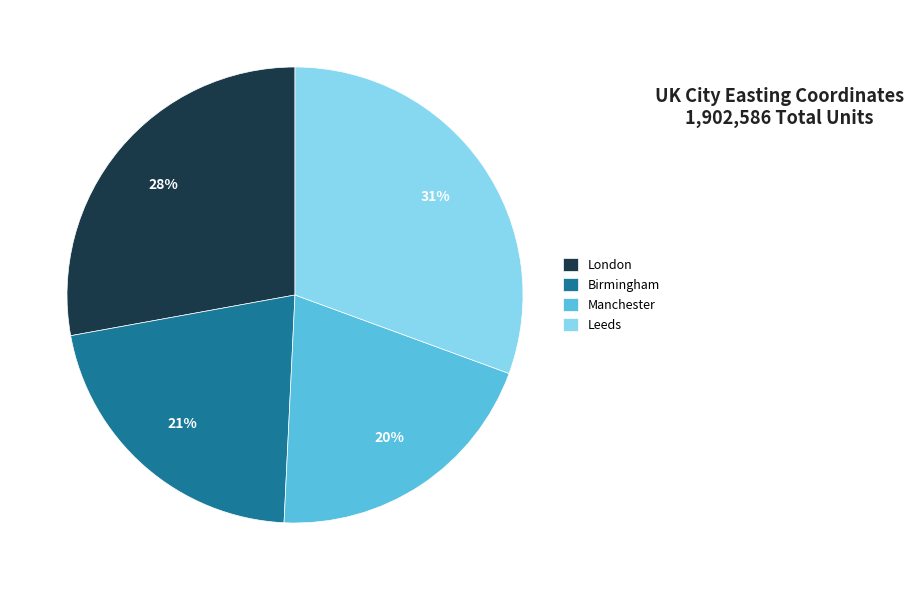

What percentage is the London slice, to the nearest percent?

28%